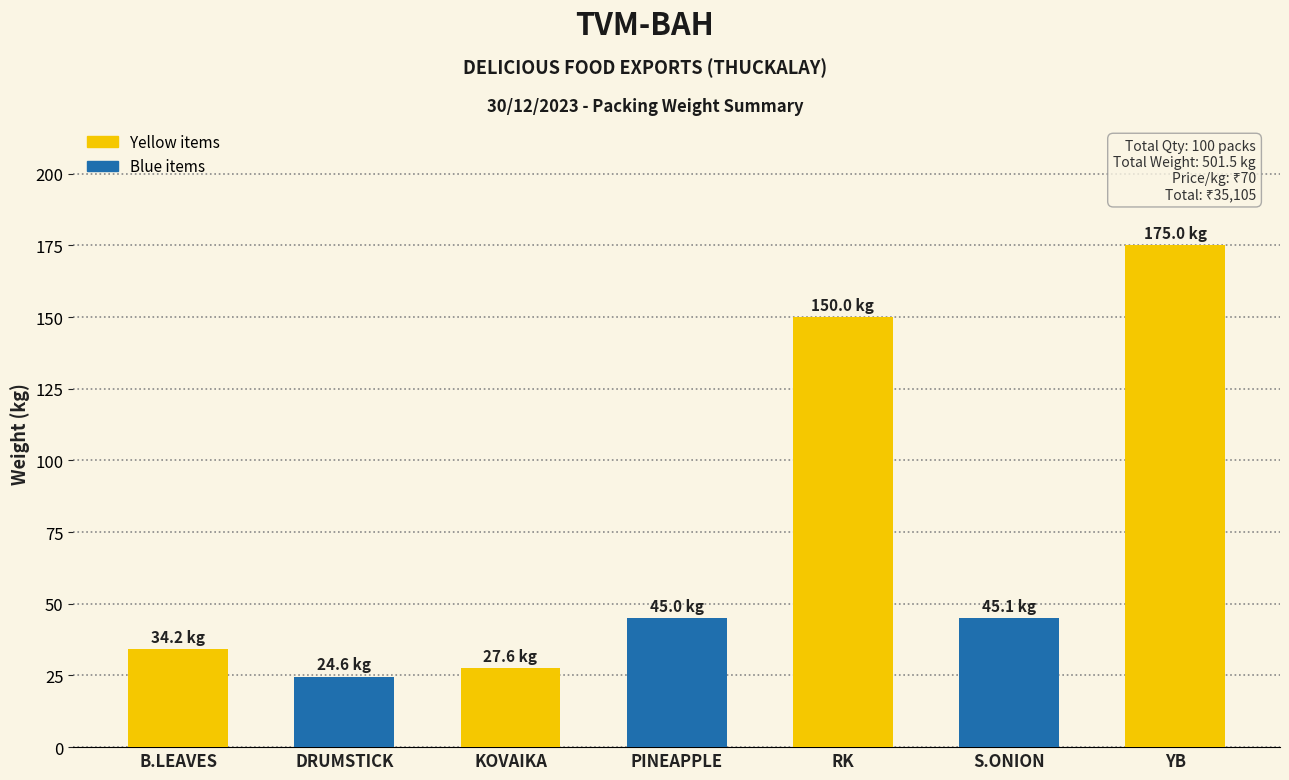

What is the ratio of the value at KOVAIKA to the value at DRUMSTICK?

1.1